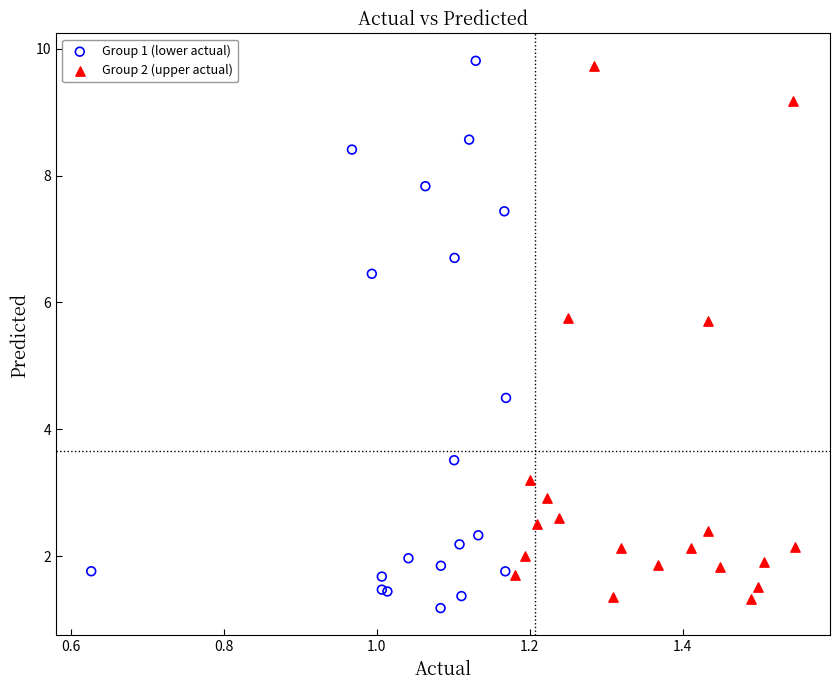

Which series contains the lowest Y value?

Group 1 (lower actual)